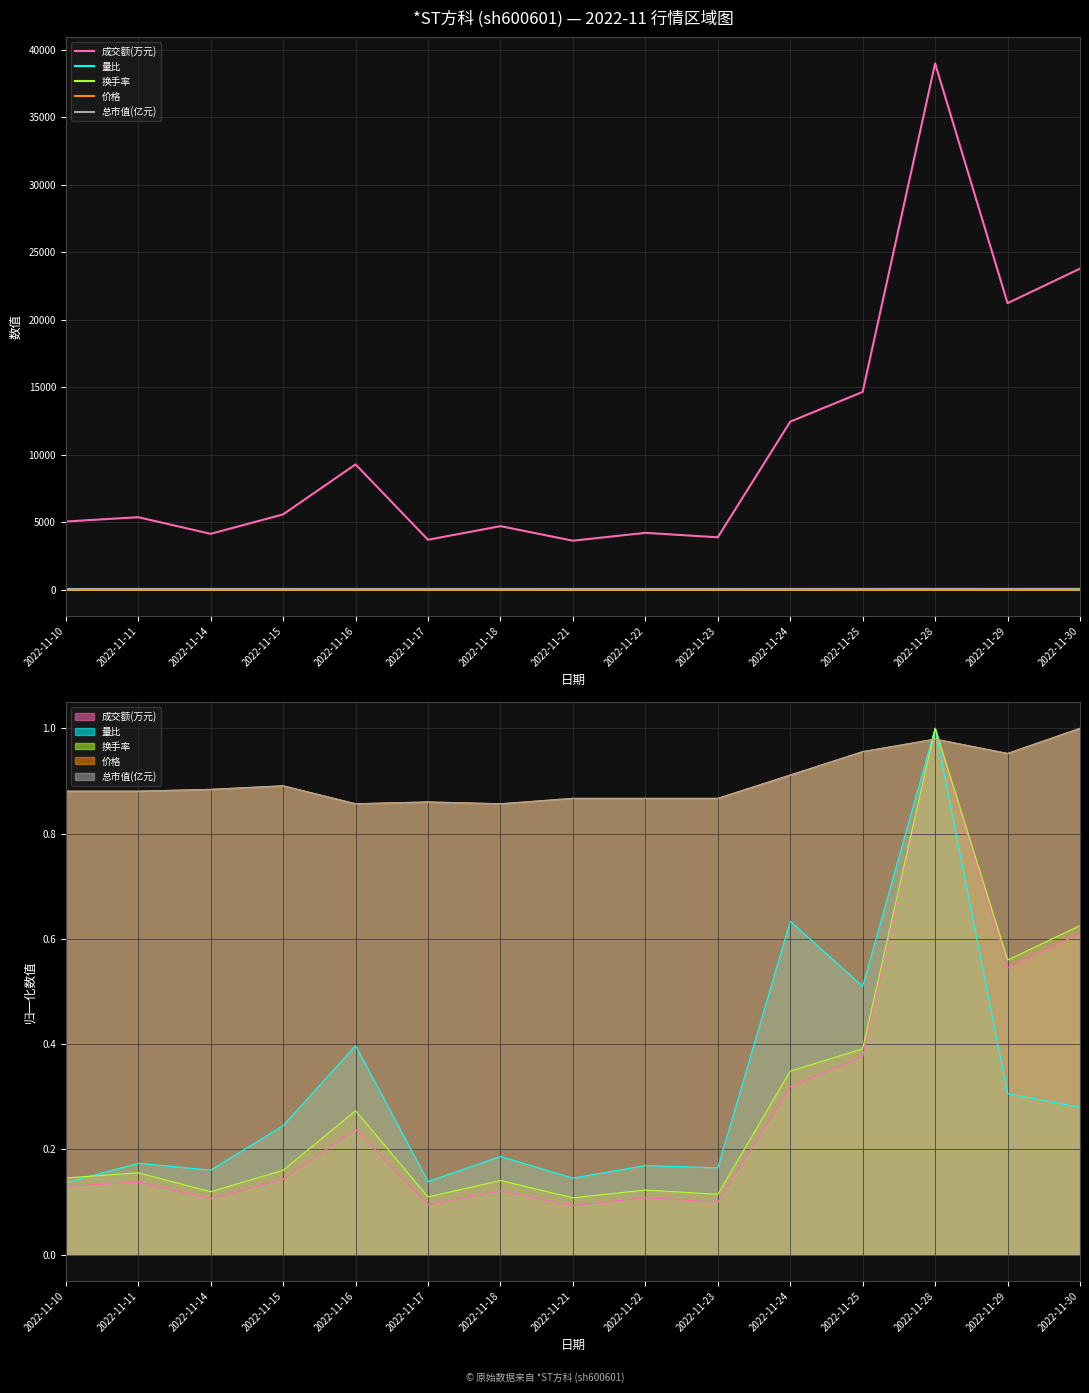

What is the value of the 总市值(亿元) point at the 5th from the left?

55.1